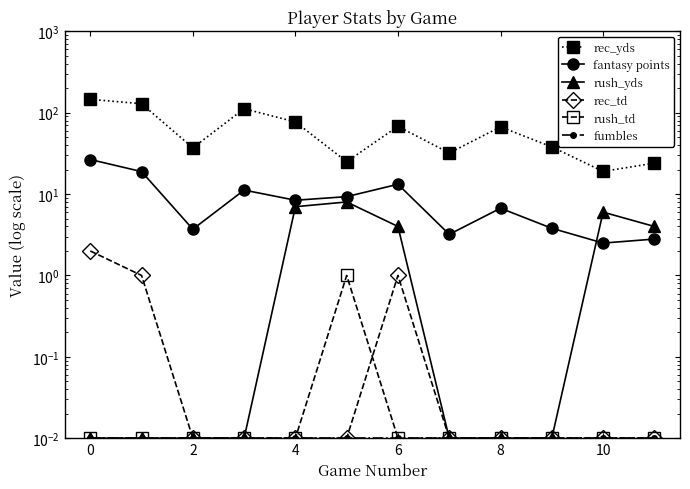

At how many categories does at least one series exceed 1?

12